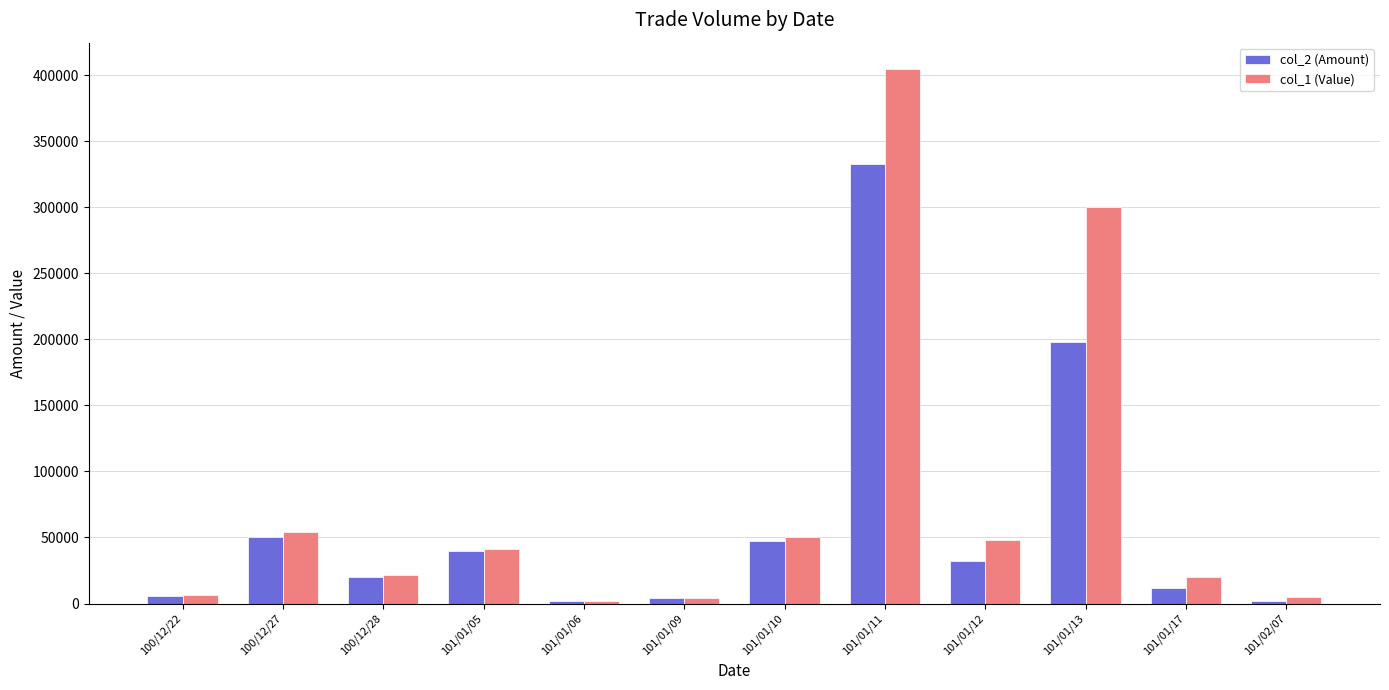

The col_2 (Amount) series shows 333000 at 101/01/11. True or false?

True